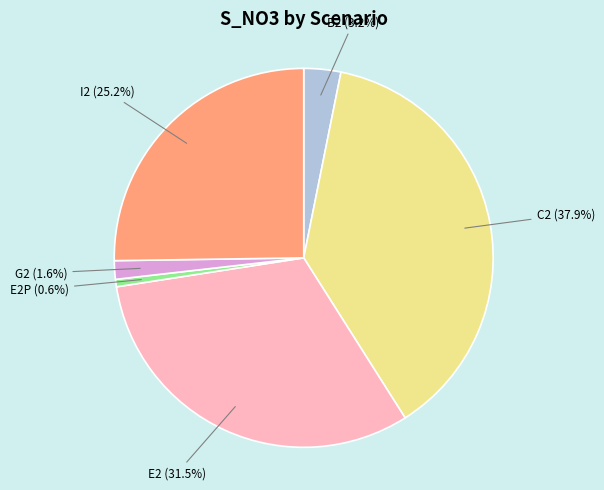

Is there any slice that represents more than half of the pie?

No